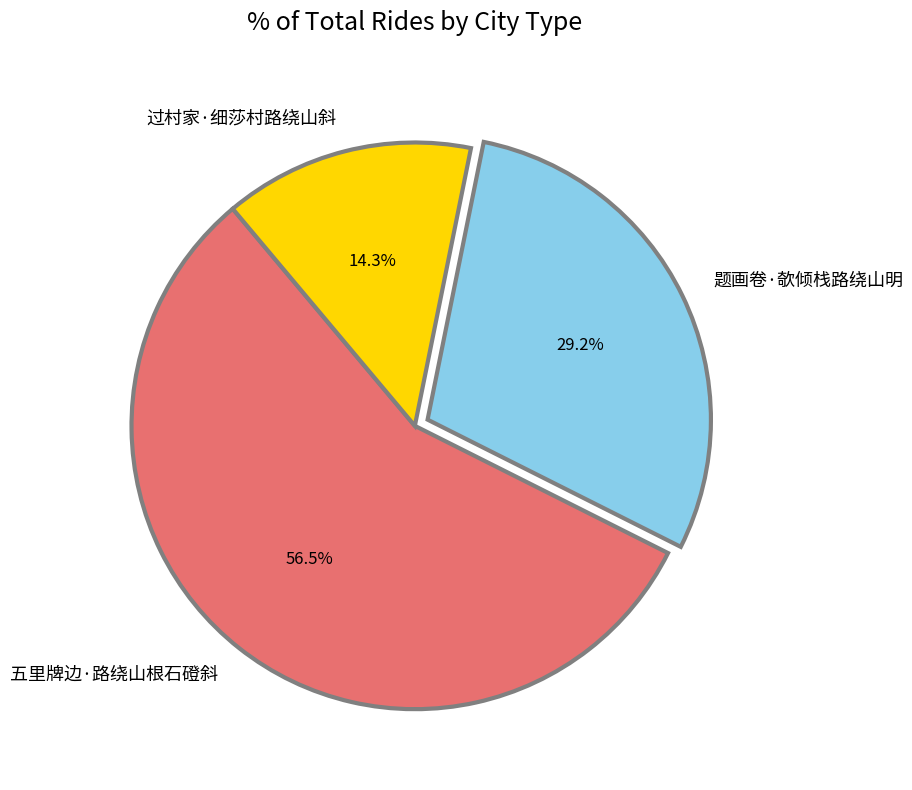

What is the majority slice?

五里牌边·路绕山根石磴斜